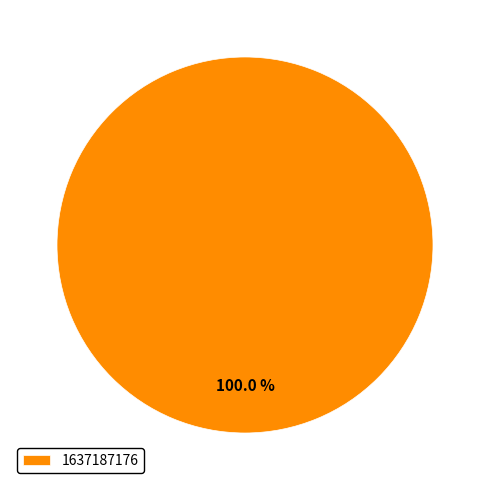

Does 1637187176 represent more than half of the total?

Yes